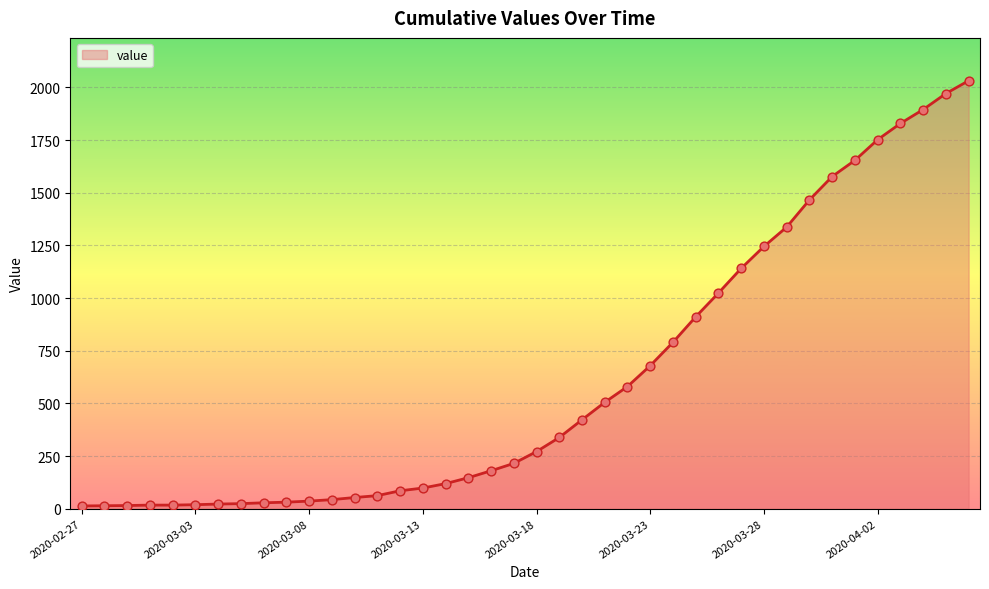

What is the difference between the maximum and minimum values?

2019